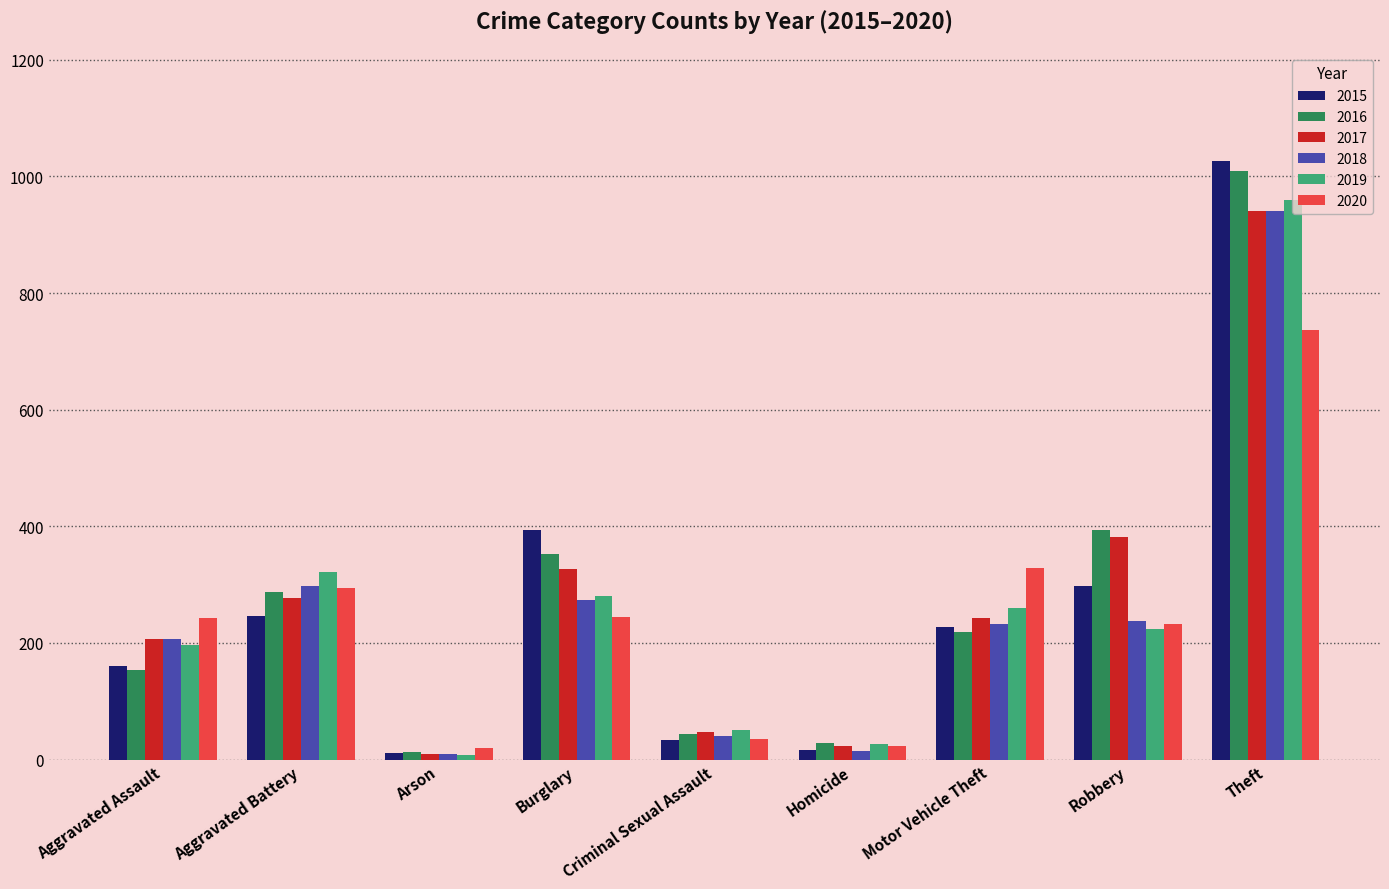

How many bars are there in each group?

6